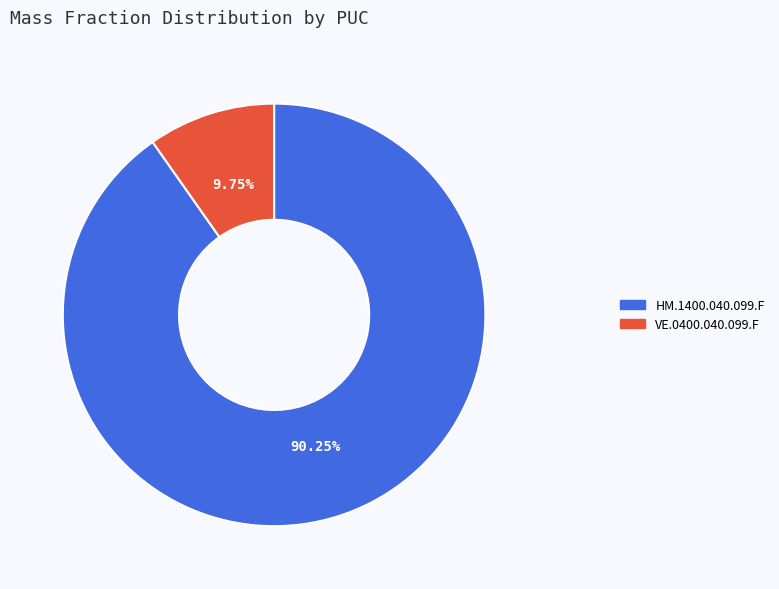

To the nearest percent, what is the average slice percentage?

50%